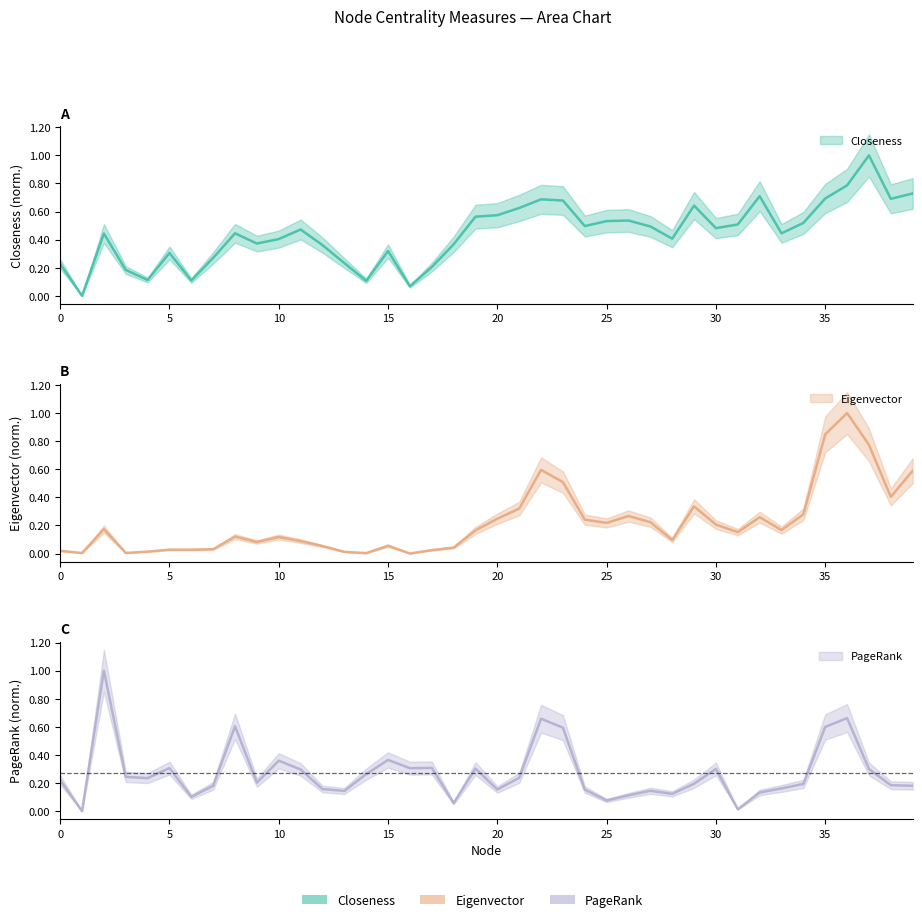

How many interior local peaks does the Closeness series have?

10